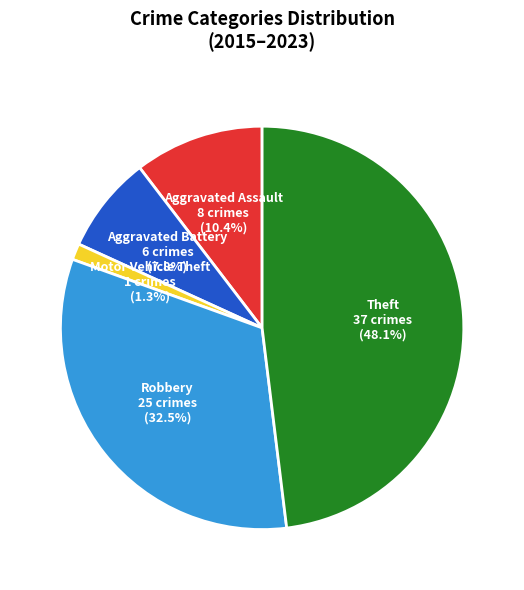

Does Robbery account for over 50% of the chart?

No